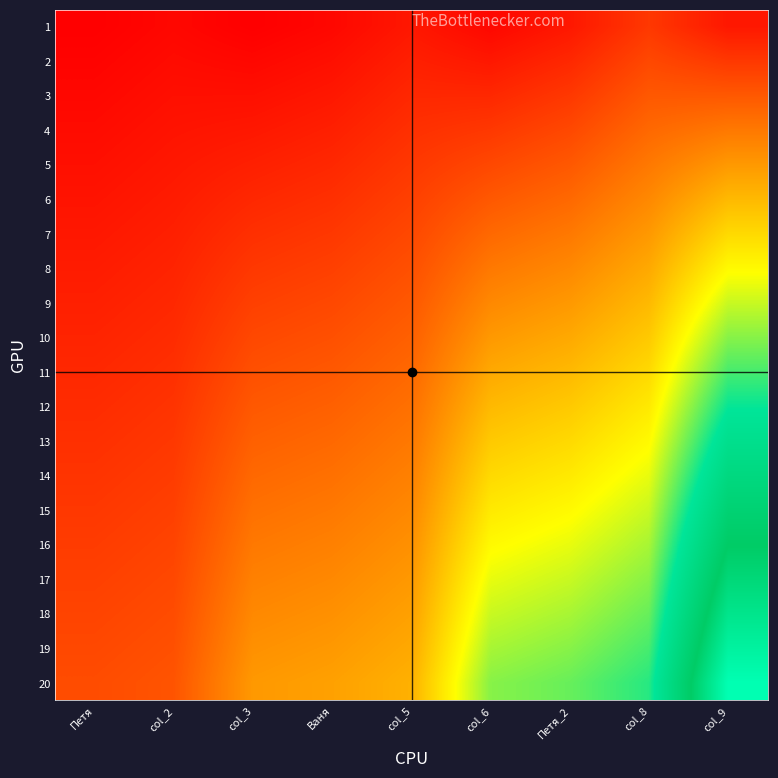

Reading left to right, transcribe all the data shown in this chart.

1: Петя=2	col_2=4	col_3=2	Ваня=4	col_5=8	col_6=4	Петя_2=8	col_8=16	col_9=8
2: Петя=3	col_2=5	col_3=4	Ваня=6	col_5=10	col_6=8	Петя_2=12	col_8=20	col_9=16
3: Петя=4	col_2=6	col_3=6	Ваня=8	col_5=12	col_6=12	Петя_2=16	col_8=24	col_9=24
4: Петя=5	col_2=7	col_3=8	Ваня=10	col_5=14	col_6=16	Петя_2=20	col_8=28	col_9=32
5: Петя=6	col_2=8	col_3=10	Ваня=12	col_5=16	col_6=20	Петя_2=24	col_8=32	col_9=40
6: Петя=7	col_2=9	col_3=12	Ваня=14	col_5=18	col_6=24	Петя_2=28	col_8=36	col_9=48
7: Петя=8	col_2=10	col_3=14	Ваня=16	col_5=20	col_6=28	Петя_2=32	col_8=40	col_9=56
8: Петя=9	col_2=11	col_3=16	Ваня=18	col_5=22	col_6=32	Петя_2=36	col_8=44	col_9=64
9: Петя=10	col_2=12	col_3=18	Ваня=20	col_5=24	col_6=36	Петя_2=40	col_8=48	col_9=72
10: Петя=11	col_2=13	col_3=20	Ваня=22	col_5=26	col_6=40	Петя_2=44	col_8=52	col_9=80
11: Петя=12	col_2=14	col_3=22	Ваня=24	col_5=28	col_6=44	Петя_2=48	col_8=56	col_9=88
12: Петя=13	col_2=15	col_3=24	Ваня=26	col_5=30	col_6=48	Петя_2=52	col_8=60	col_9=96
13: Петя=14	col_2=16	col_3=26	Ваня=28	col_5=32	col_6=52	Петя_2=56	col_8=64	col_9=104
14: Петя=15	col_2=17	col_3=28	Ваня=30	col_5=34	col_6=56	Петя_2=60	col_8=68	col_9=112
15: Петя=16	col_2=18	col_3=30	Ваня=32	col_5=36	col_6=60	Петя_2=64	col_8=72	col_9=120
16: Петя=17	col_2=19	col_3=32	Ваня=34	col_5=38	col_6=64	Петя_2=68	col_8=76	col_9=128
17: Петя=18	col_2=20	col_3=34	Ваня=36	col_5=40	col_6=68	Петя_2=72	col_8=80	col_9=136
18: Петя=19	col_2=21	col_3=36	Ваня=38	col_5=42	col_6=72	Петя_2=76	col_8=84	col_9=144
19: Петя=20	col_2=22	col_3=38	Ваня=40	col_5=44	col_6=76	Петя_2=80	col_8=88	col_9=152
20: Петя=21	col_2=23	col_3=40	Ваня=42	col_5=46	col_6=80	Петя_2=84	col_8=92	col_9=160